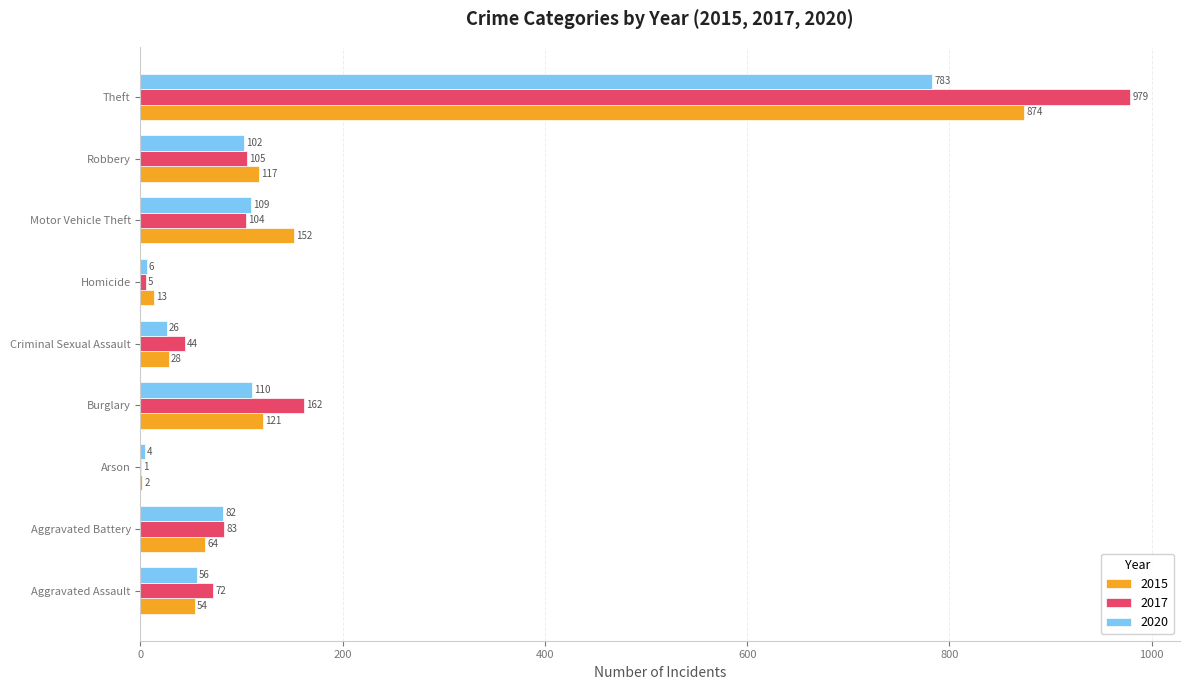

Which series changed the most between Criminal Sexual Assault and Robbery?

2015